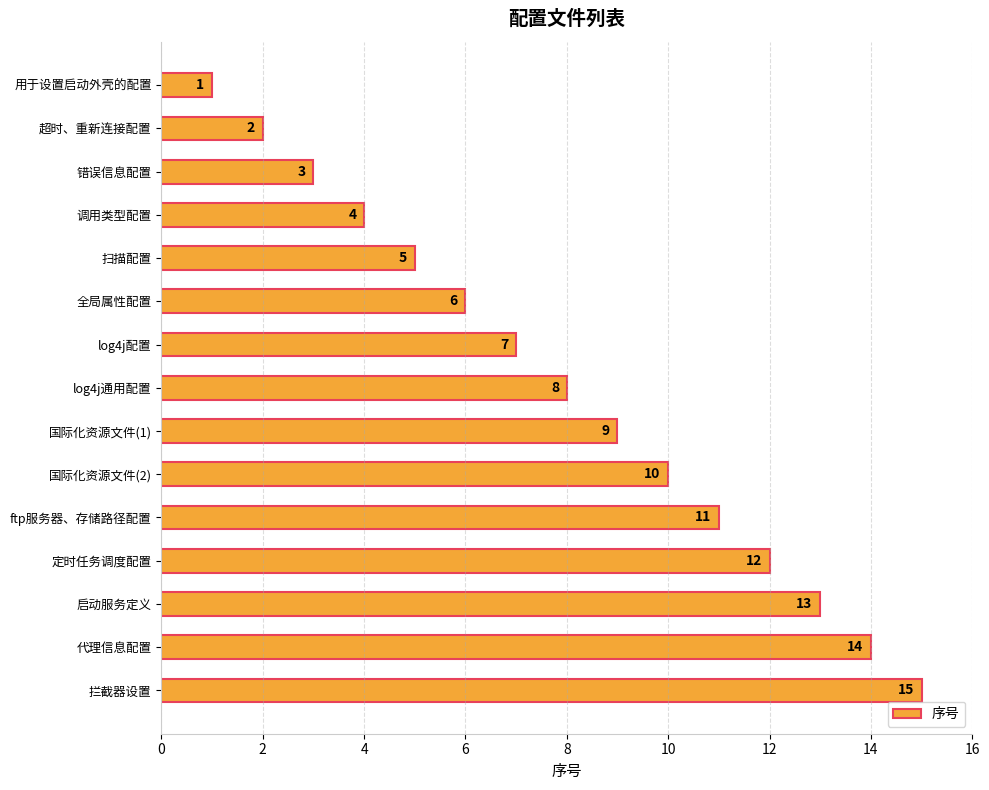

What is the value of the 5th bar from the top?

5